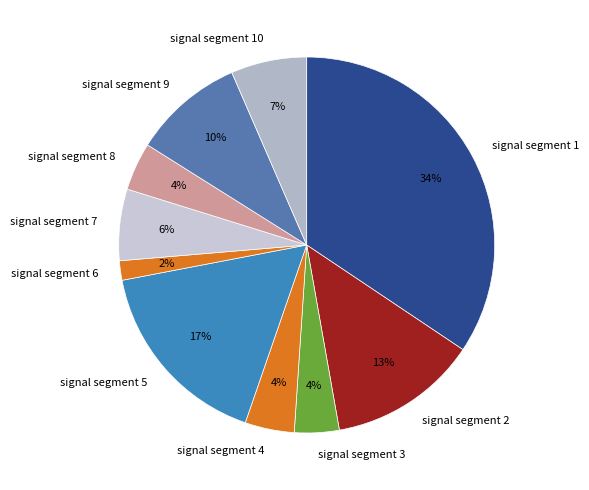

Does signal segment 10 account for over 50% of the chart?

No